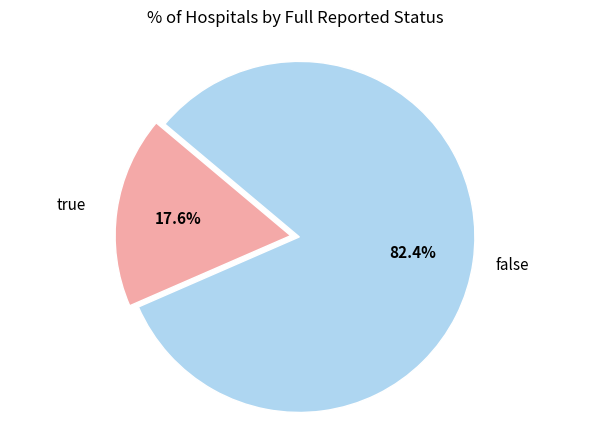

Does any single category account for the majority?

Yes